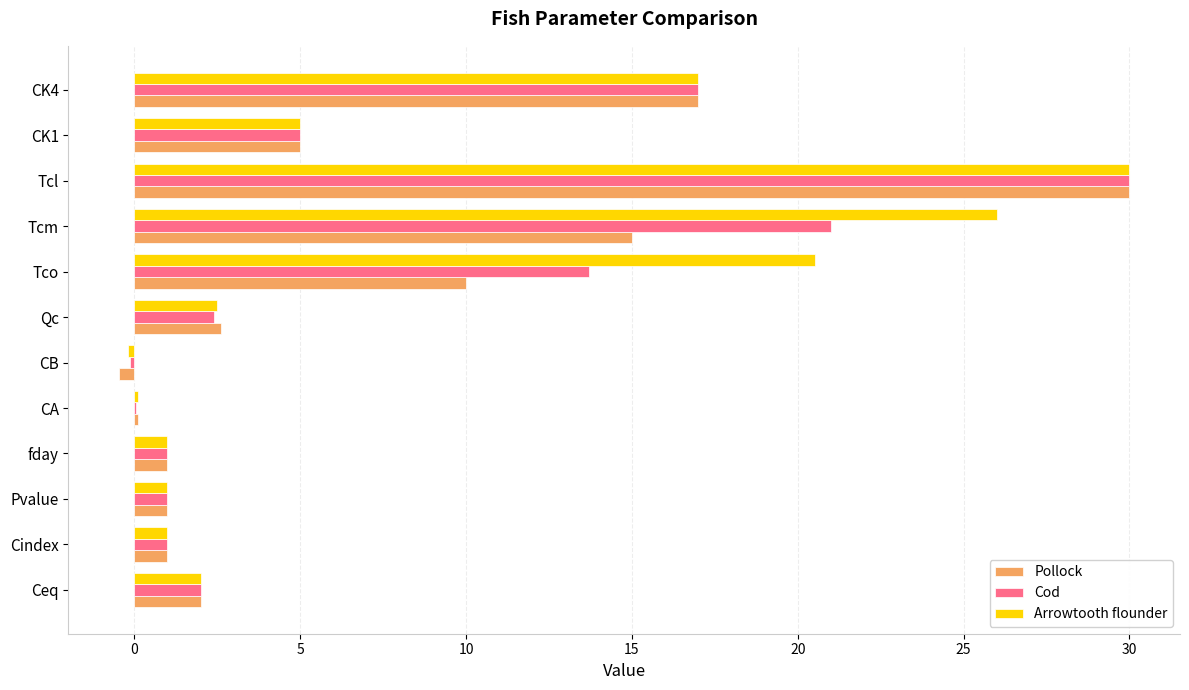

The value of Cod at CK1 is 1.7. True or false?

False